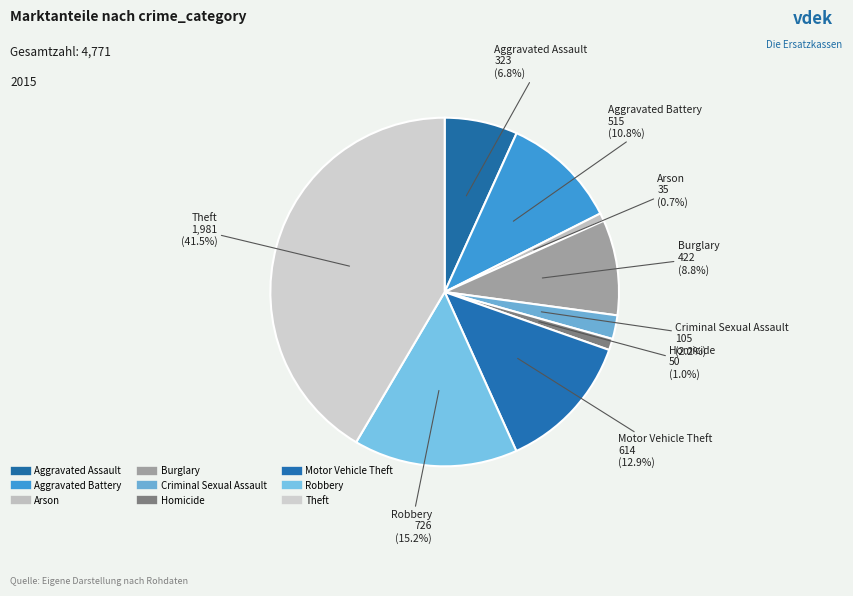

To the nearest percent, what is the combined percentage of Burglary and Criminal Sexual Assault?

11%